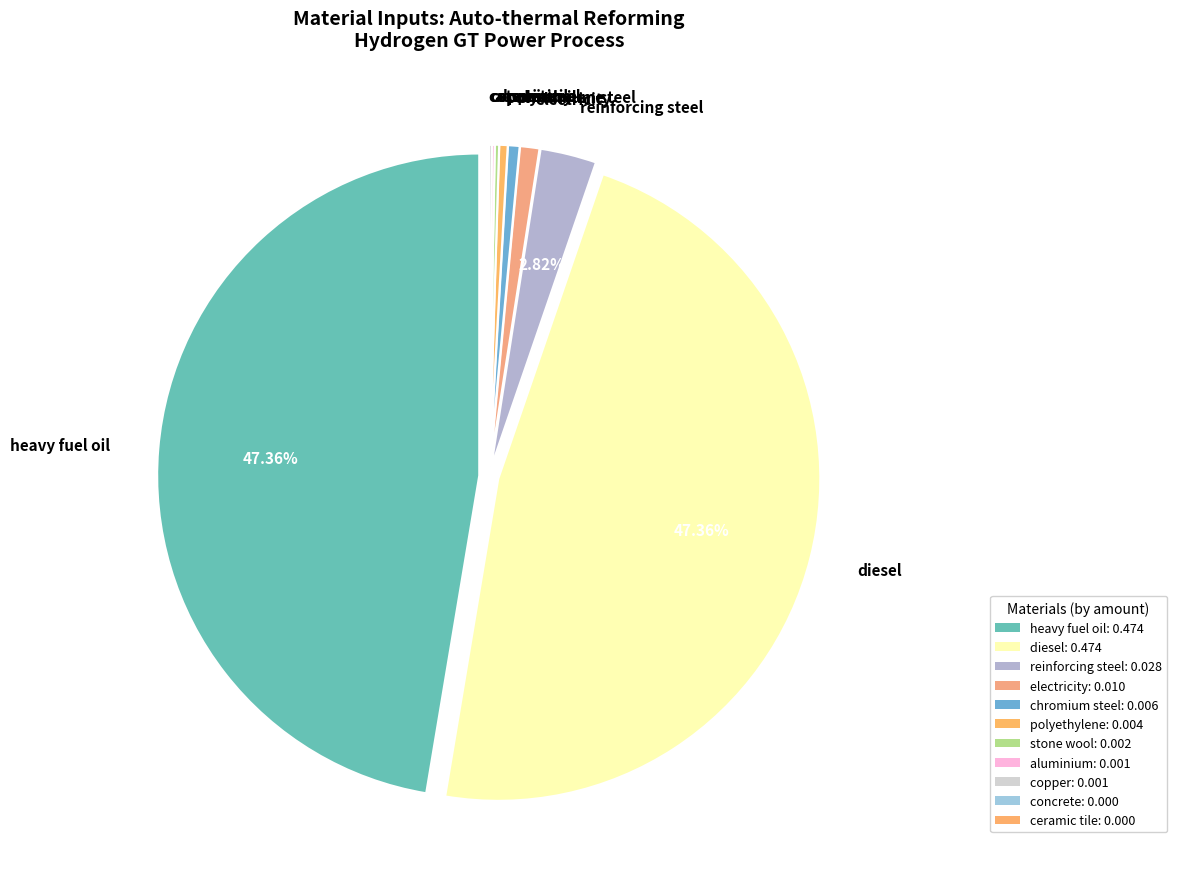

Is there any slice that represents more than half of the pie?

No